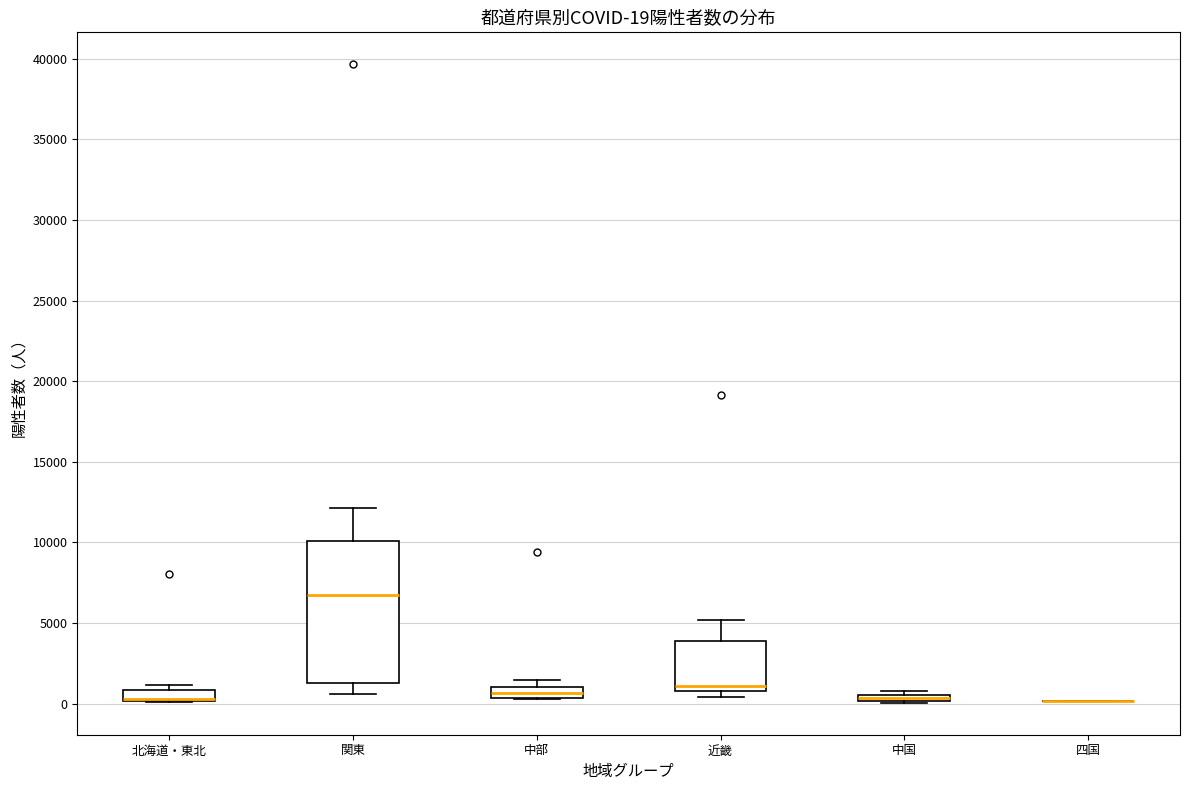

Which box is the tallest, from its lower edge to its upper edge?

関東